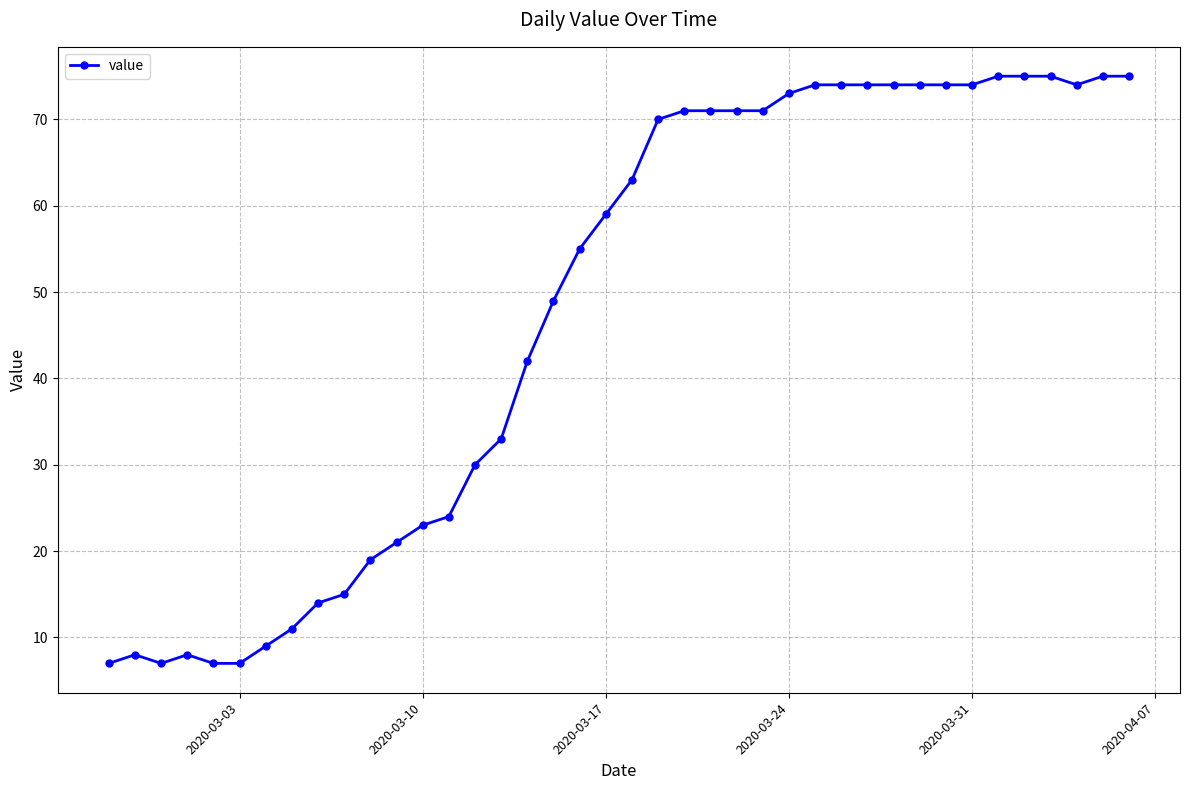

What is the maximum value shown in the chart?

75